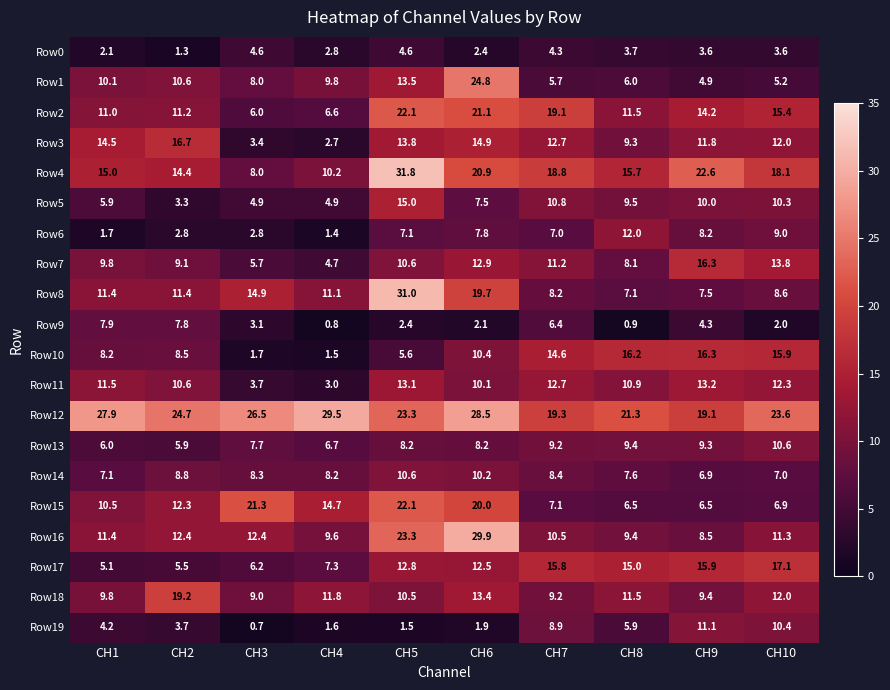

What is the total value across all series at CH9?

219.6